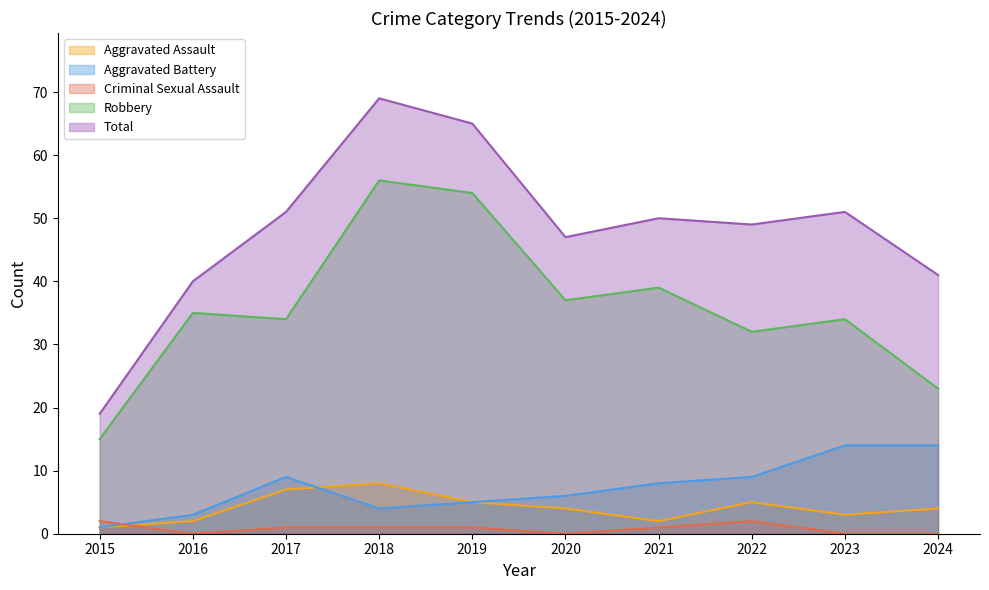

How many values in the Total series exceed 50?

4